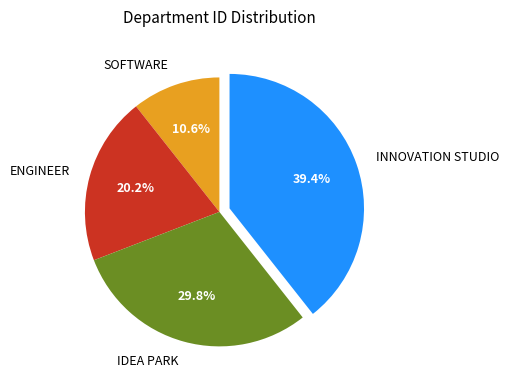

Is there a majority slice in this chart?

No